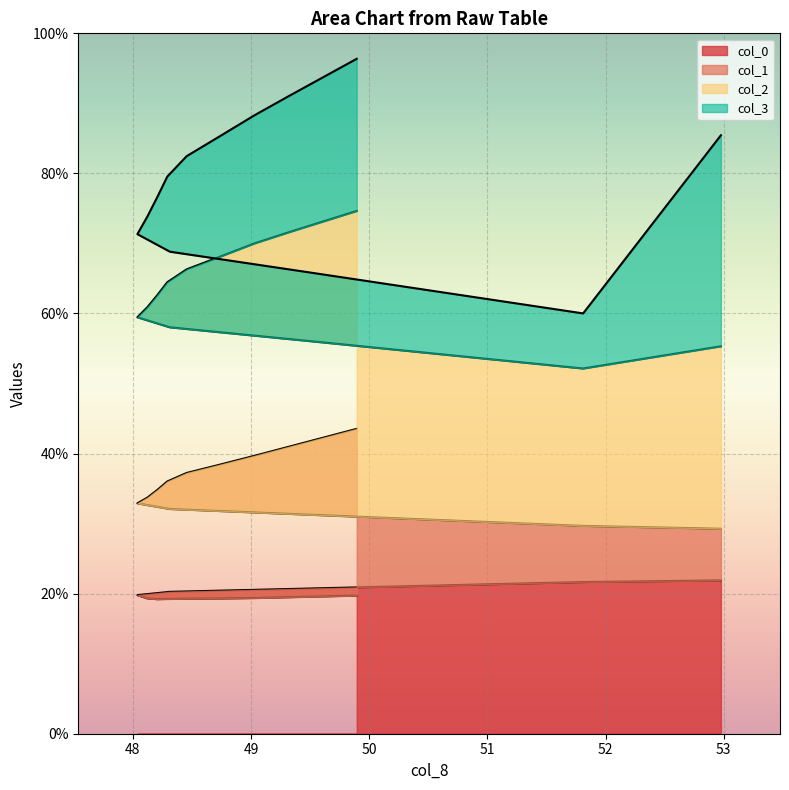

Does the chart display data point markers on the line(s)?

No